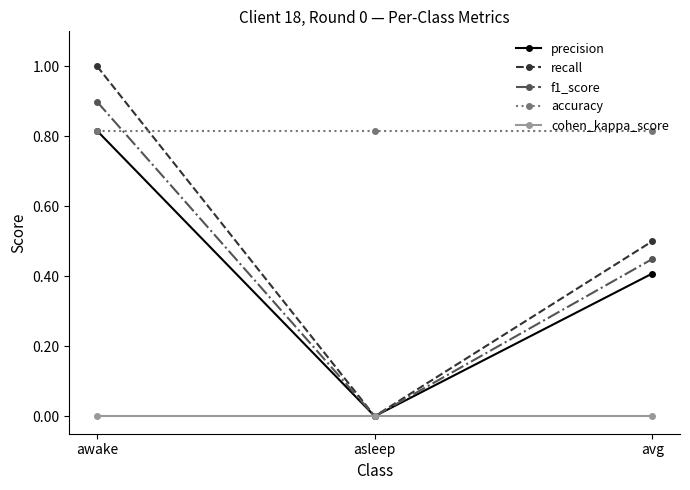

What is the highest value of the recall series?

1.0